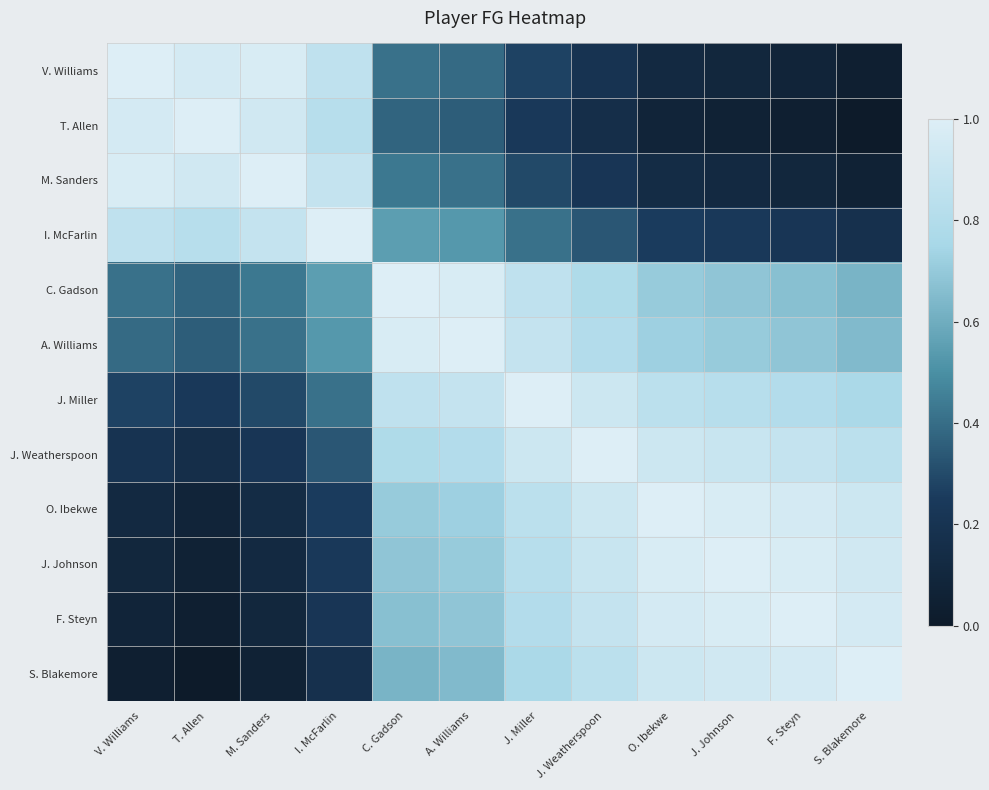

At which category does the chart reach its minimum across all series?

S. Blakemore